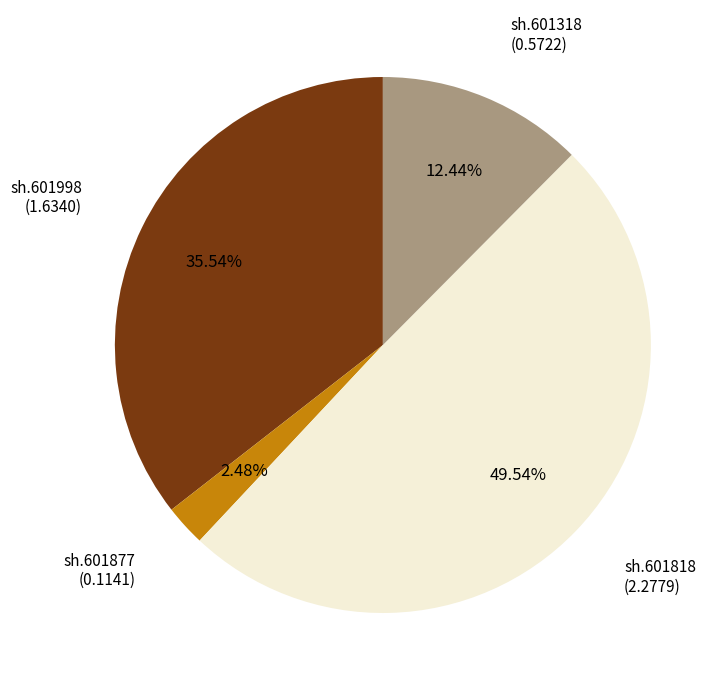

How many slices are in this pie chart?

4